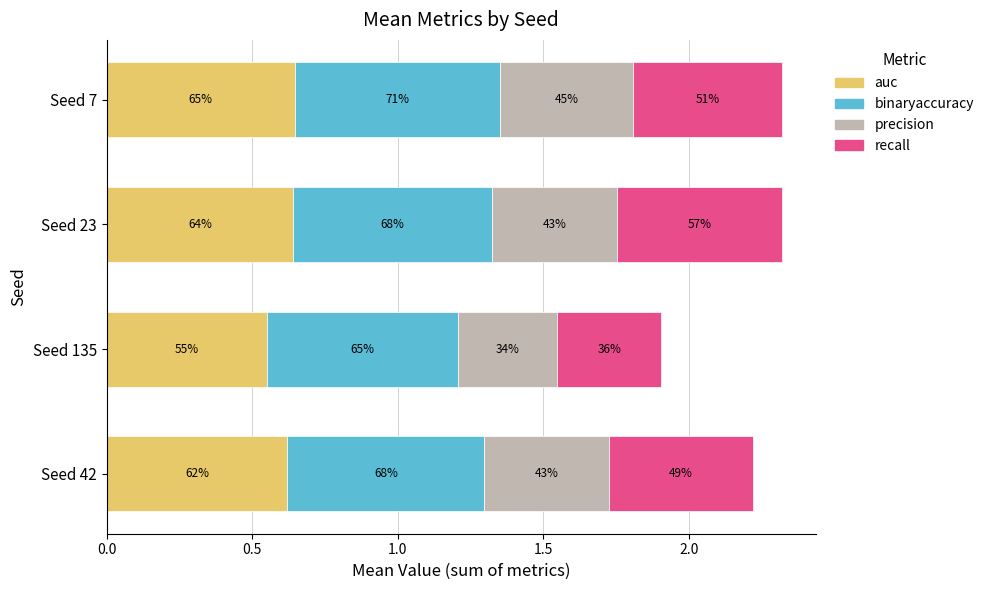

What are all the series names shown in the legend?

auc, binaryaccuracy, precision, recall